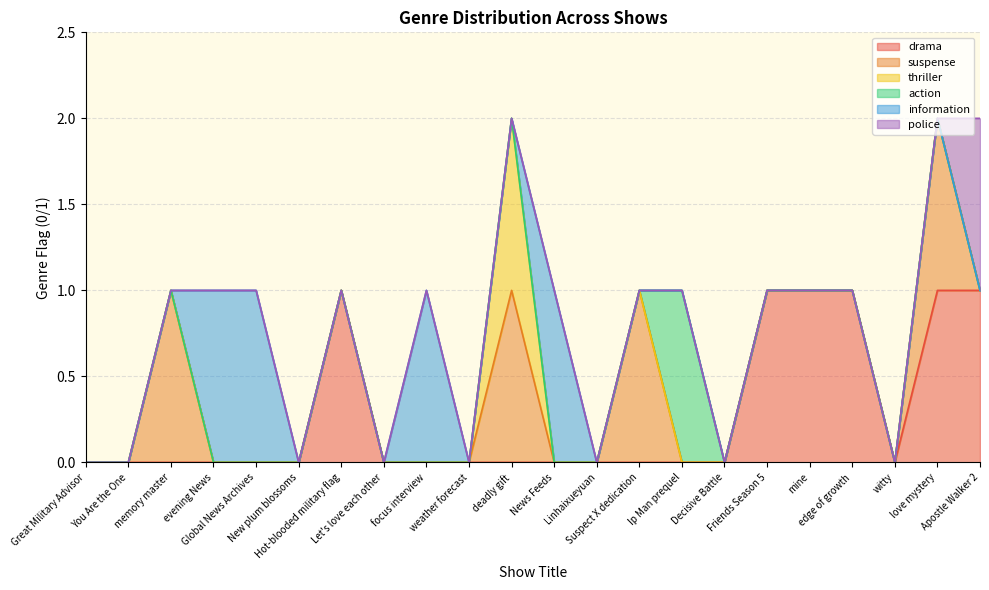

What is the label of the 12th point from the left?

News Feeds